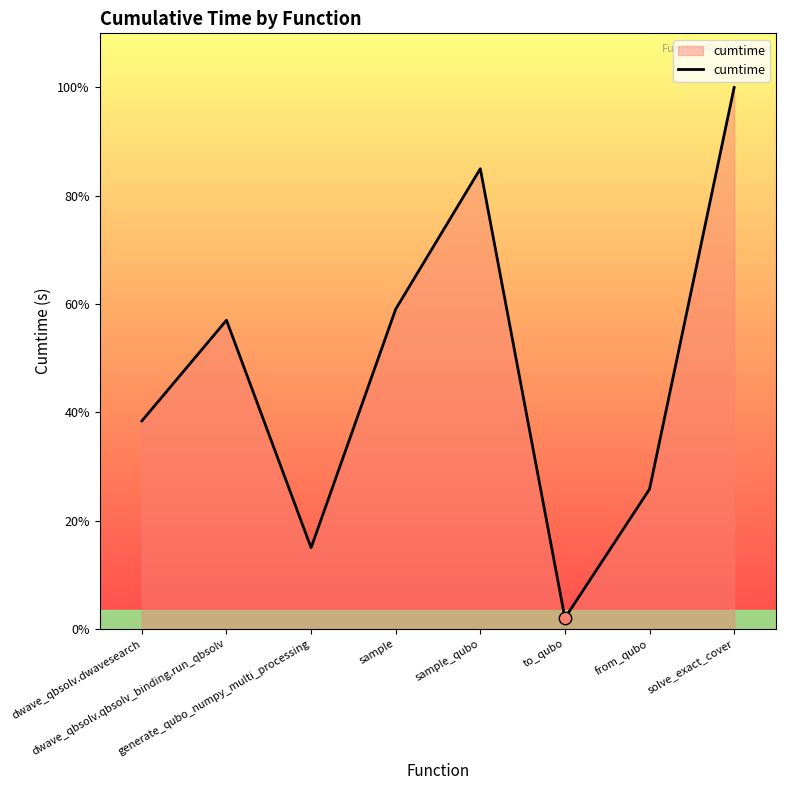

Does the chart have visible grid lines?

No